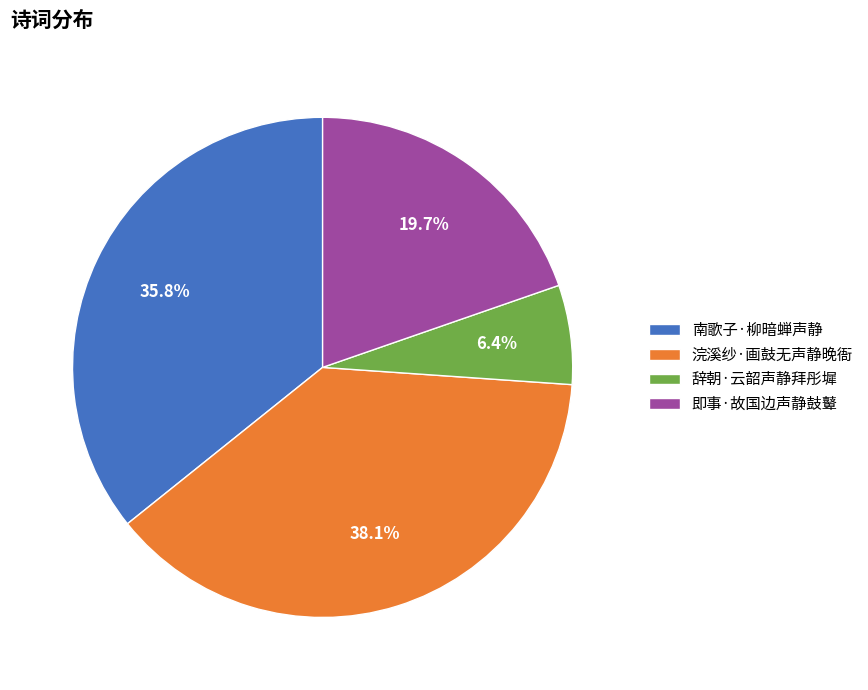

Rank the categories by value from highest to lowest.

浣溪纱·画鼓无声静晚衙, 南歌子·柳暗蝉声静, 即事·故国边声静鼓鼙, 辞朝·云韶声静拜彤墀